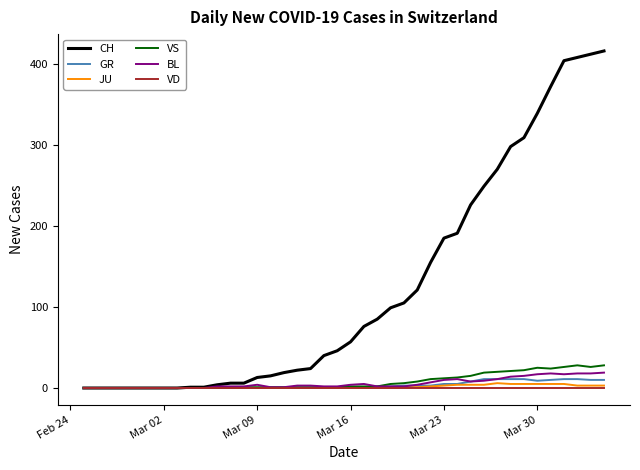

How many lines are shown in the chart?

6